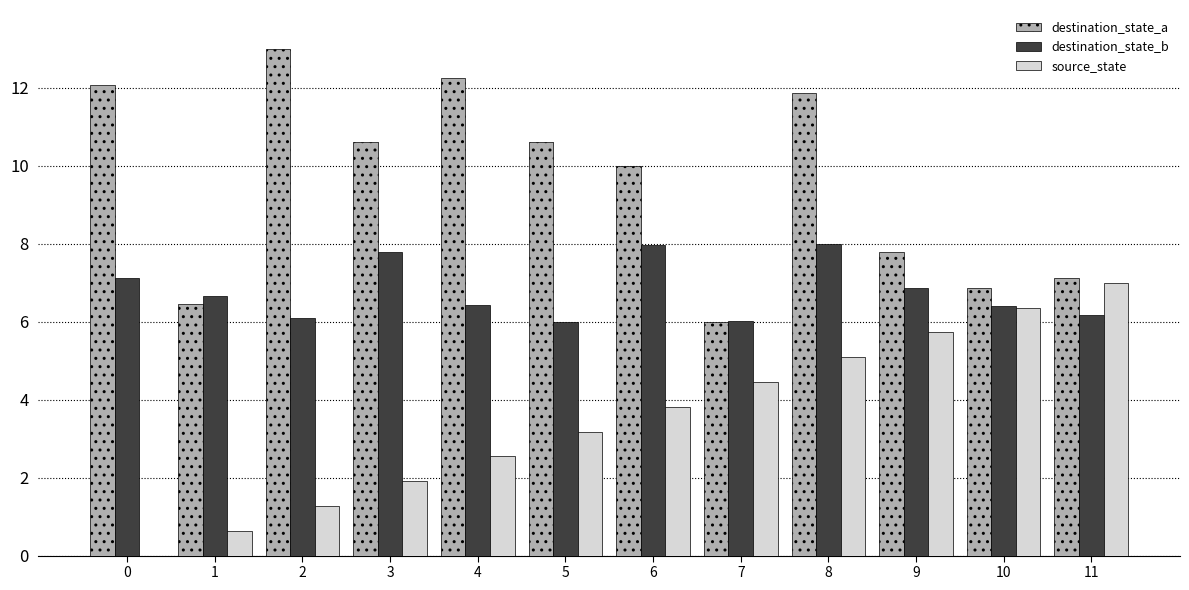

What is the sum of all destination_state_b values?

81.5